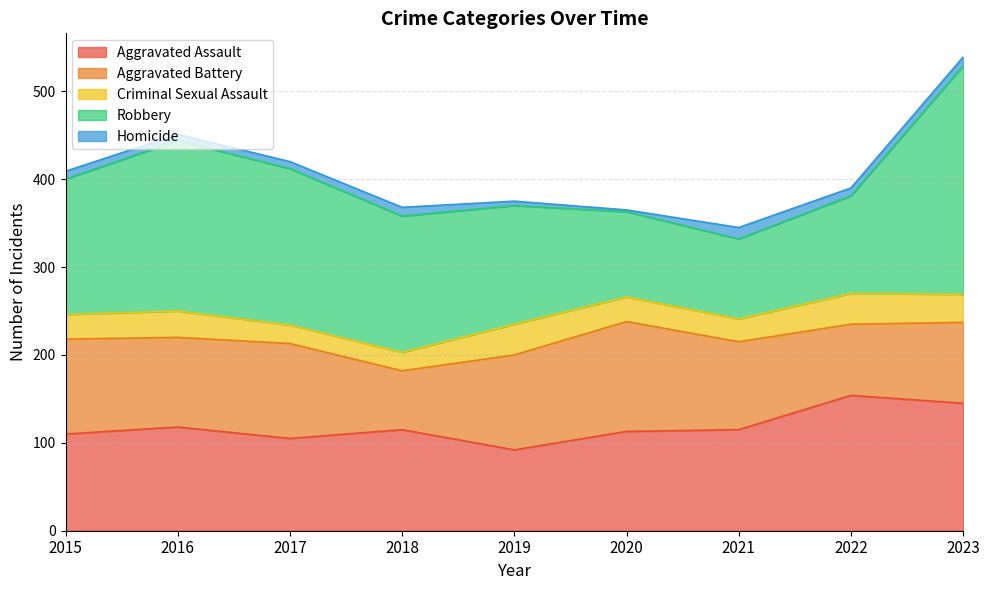

The value of Aggravated Assault at 2023 is 190. True or false?

False